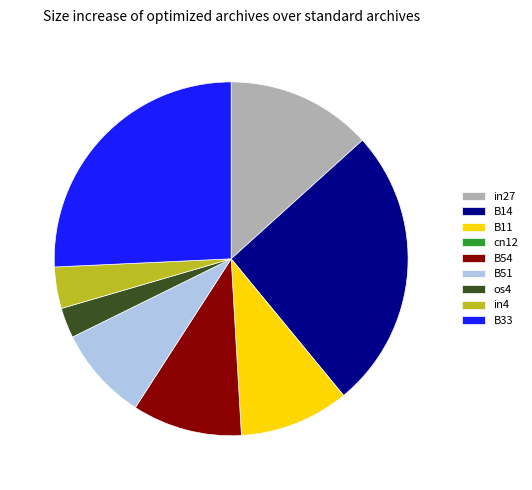

Between in4 and B54, which is larger?

B54